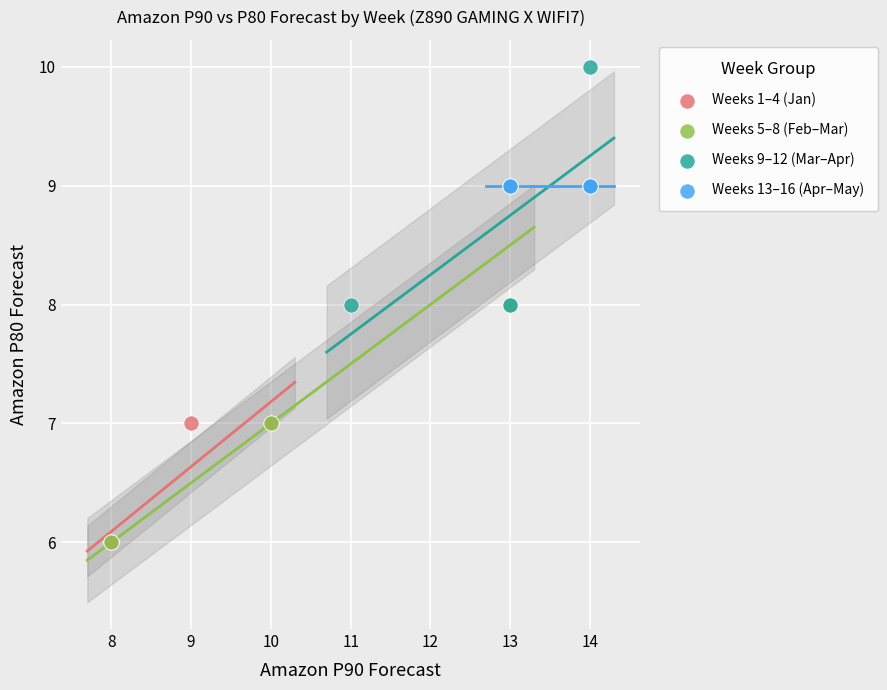

Which series contains the highest Y value?

Weeks 9–12 (Mar–Apr)